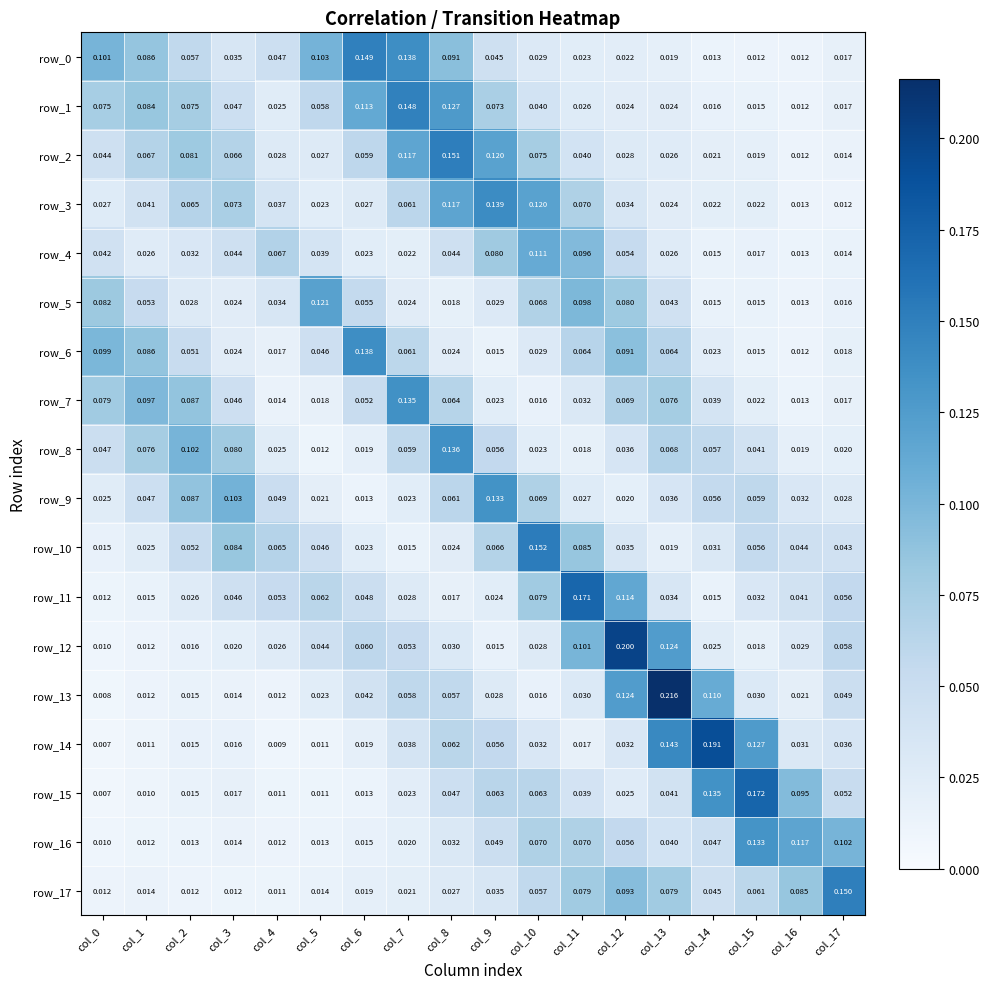

Rank the categories by row_8 value from highest to lowest.

col_8, col_2, col_3, col_1, col_13, col_7, col_14, col_9, col_0, col_15, col_12, col_4, col_10, col_17, col_16, col_6, col_11, col_5